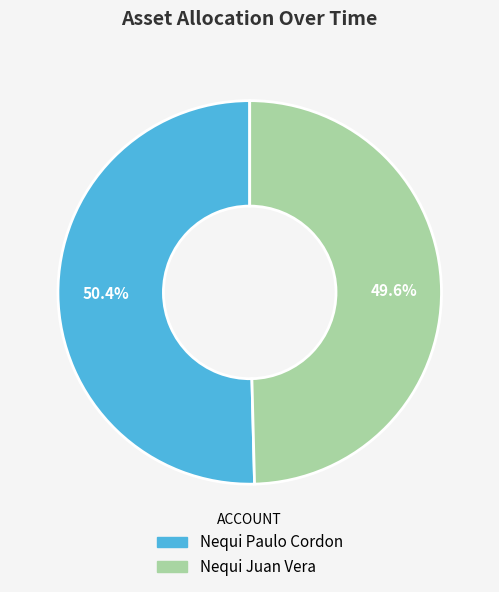

Which slice is the smallest?

Nequi Juan Vera